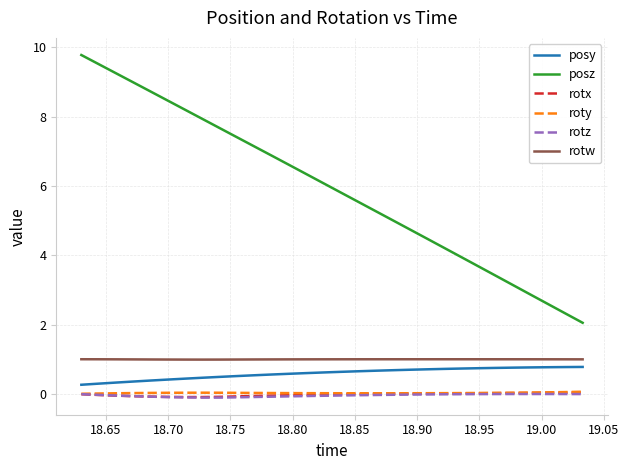

Which series has the largest total across all categories?

posz